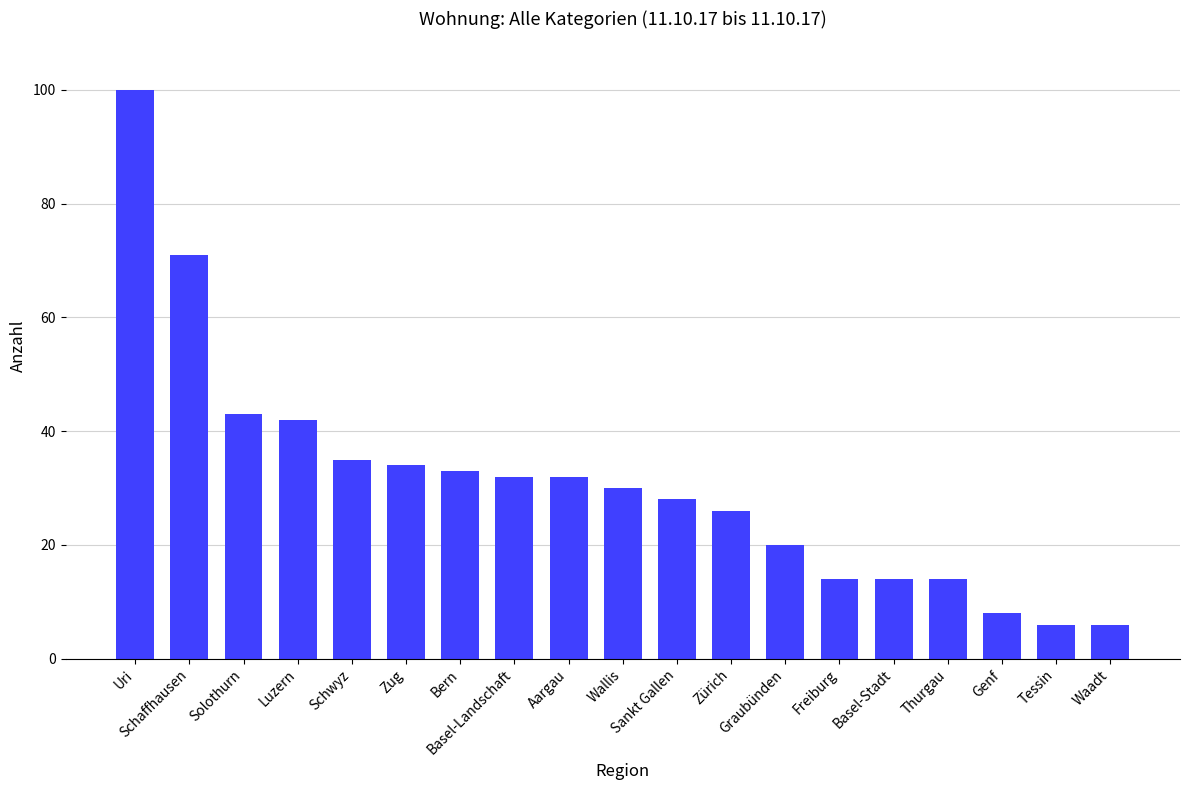

What is the average value?

31